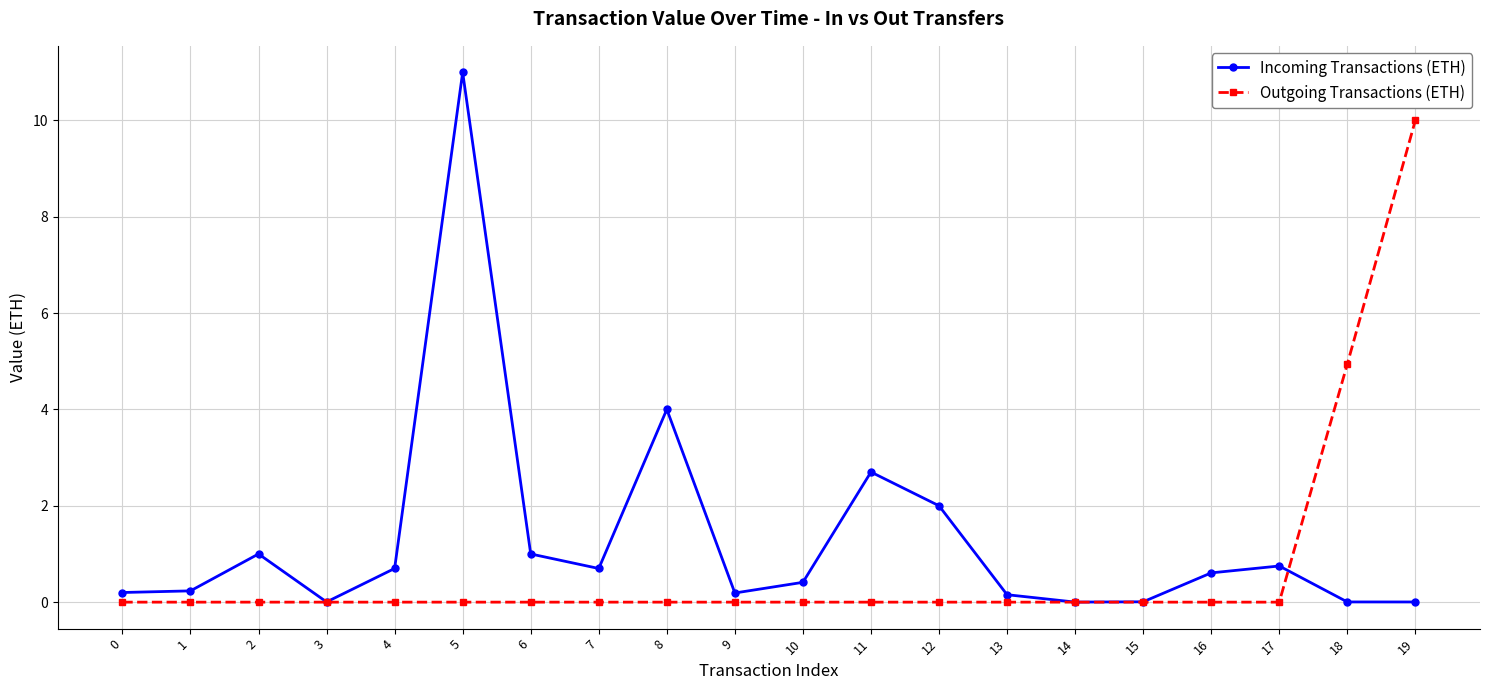

Does the chart have visible grid lines?

Yes